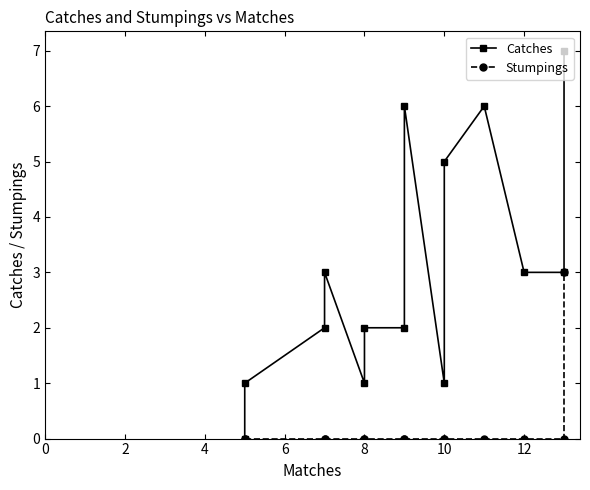

Between 6 and 0, which is larger?

6